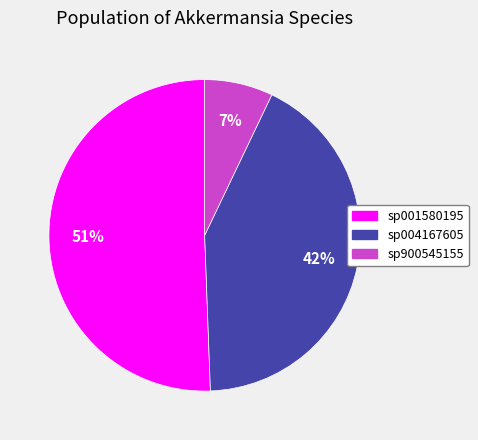

To the nearest percent, what is the average slice percentage?

33%